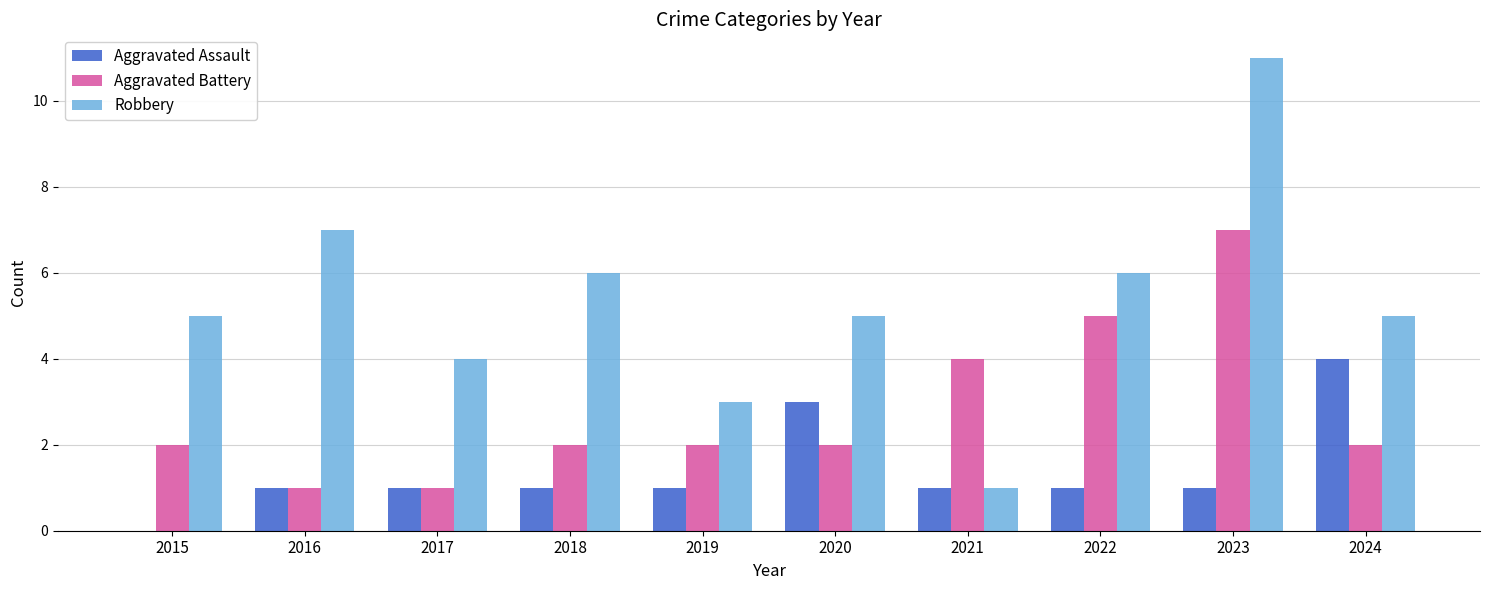

What is the sum of all Robbery values?

53